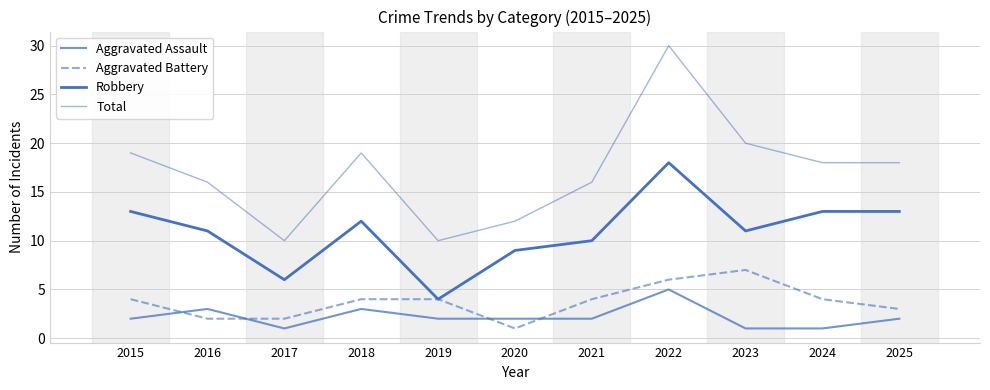

Reading left to right, what are all the values shown in this chart?

Aggravated Assault: 2	3	1	3	2	2	2	5	1	1	2
Aggravated Battery: 4	2	2	4	4	1	4	6	7	4	3
Robbery: 13	11	6	12	4	9	10	18	11	13	13
Total: 19	16	10	19	10	12	16	30	20	18	18